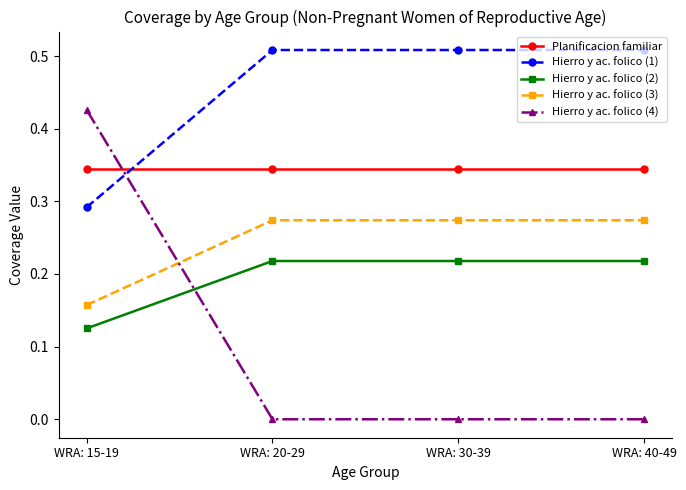

What is the label of the 2nd point from the left?

WRA: 20-29